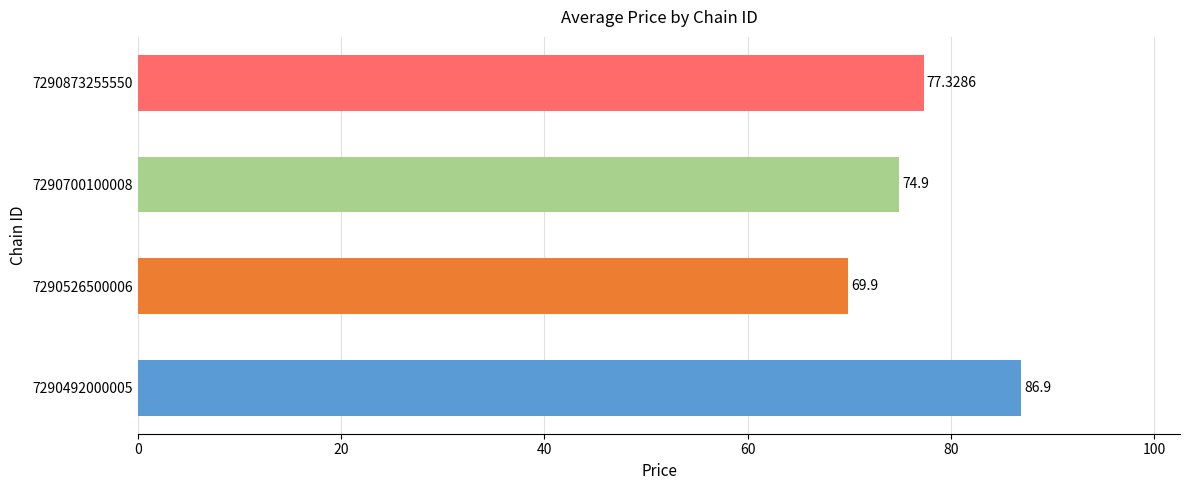

At which category does the chart reach its minimum across all series?

7290526500006